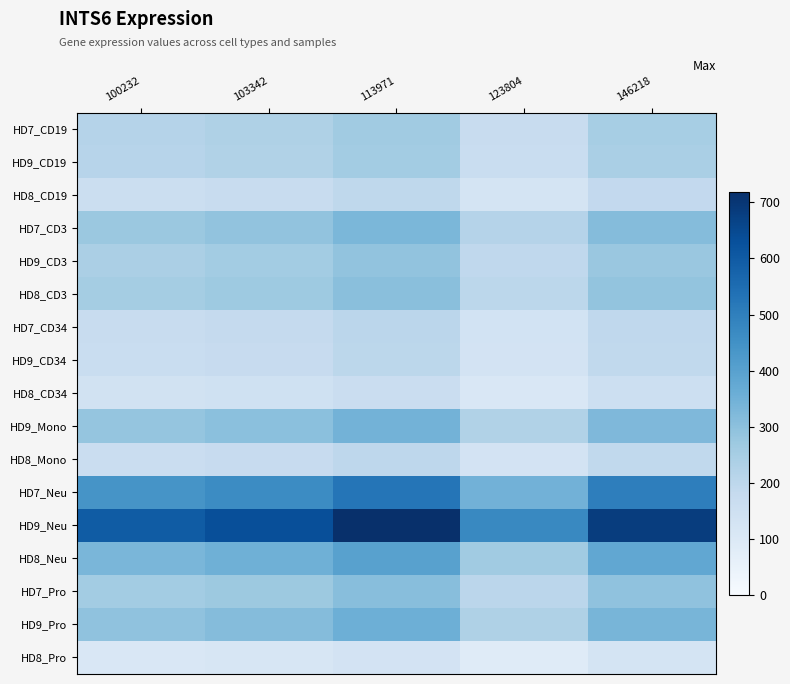

What is the smallest value displayed?

85.8